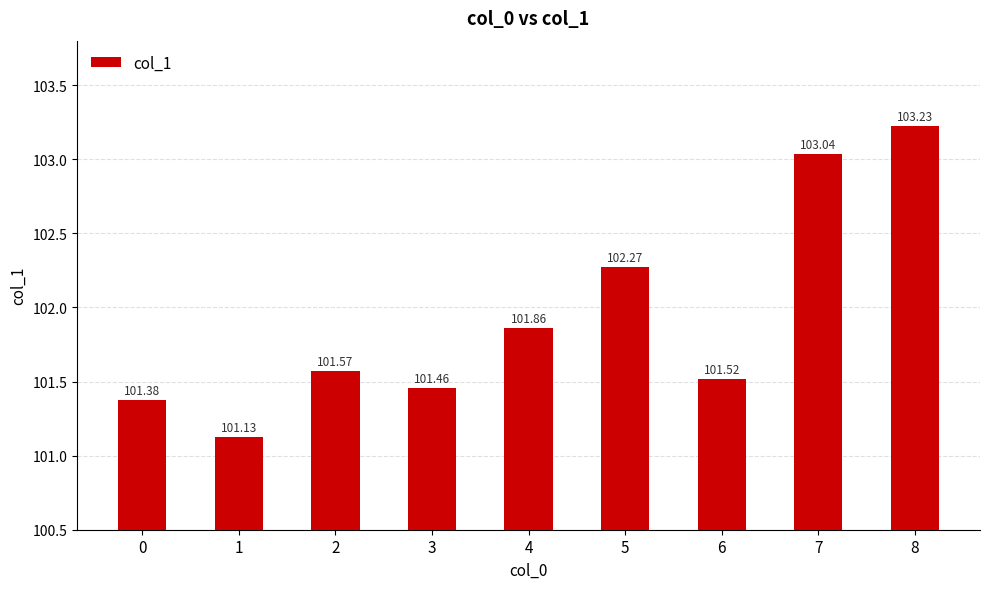

What is the smallest value displayed?

101.1